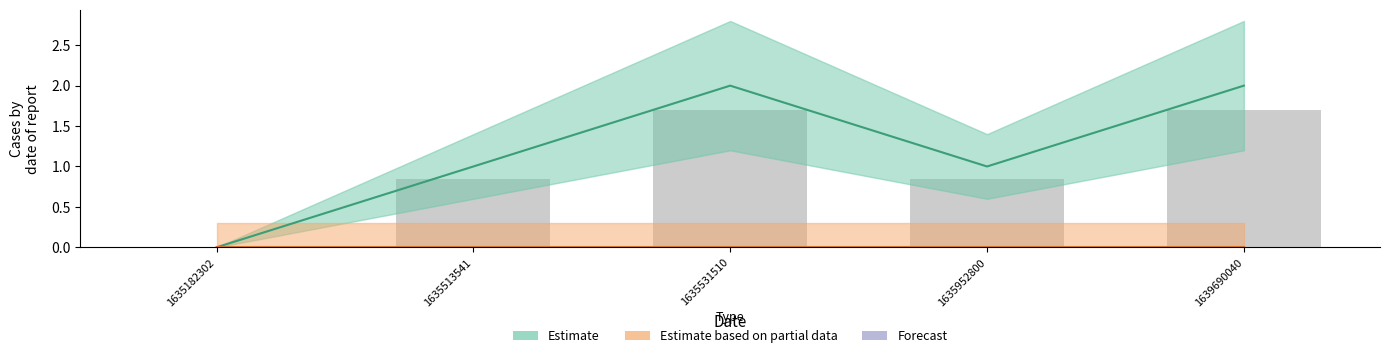

Between 1635182302 and 1635952800, which is larger?

1635952800